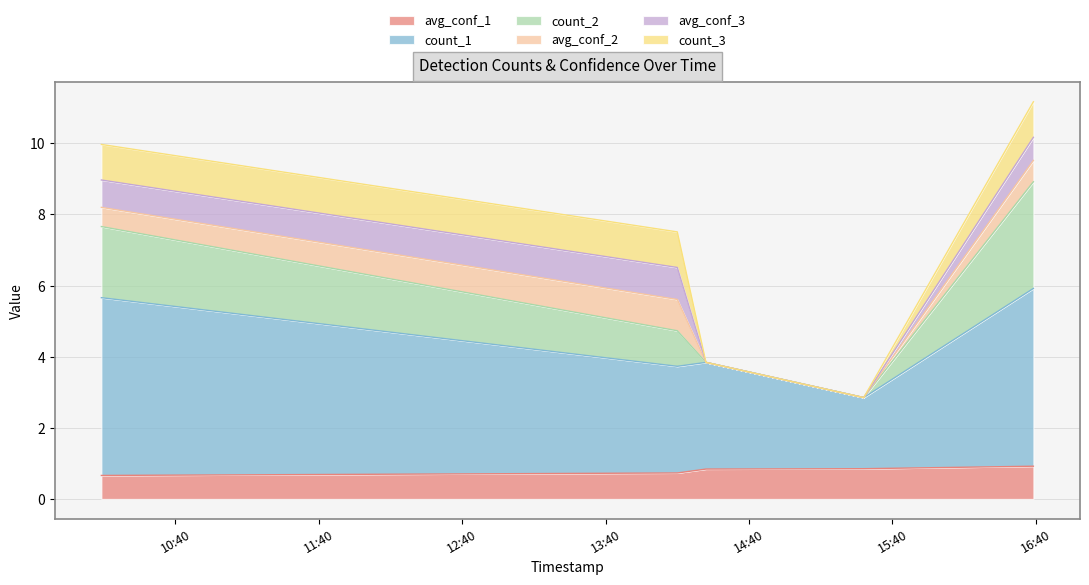

What are all the series names shown in the legend?

avg_conf_1, count_1, count_2, avg_conf_2, avg_conf_3, count_3